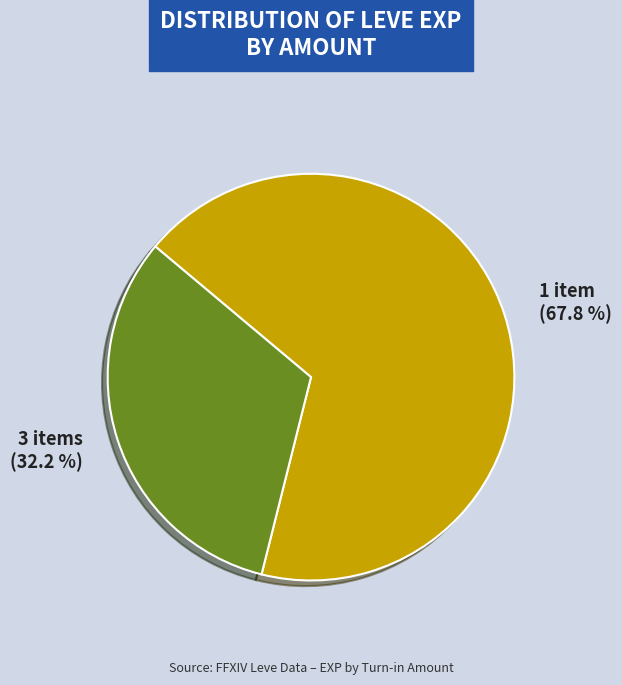

Is 1 item the majority of the pie?

Yes